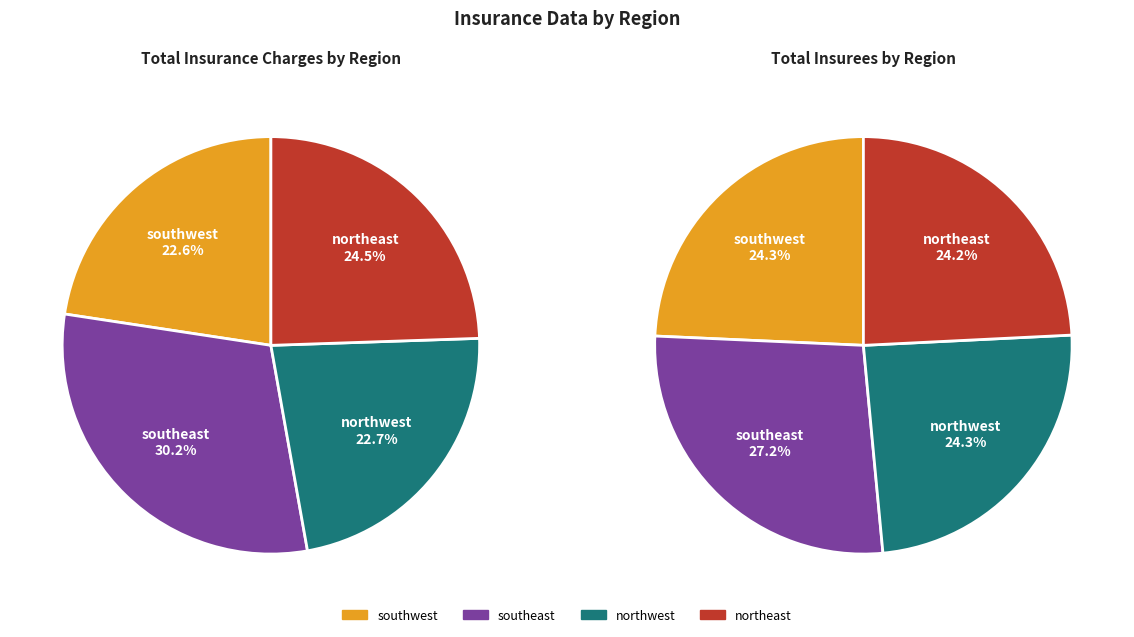

What is the change in value from southwest to northwest?

+22957.4